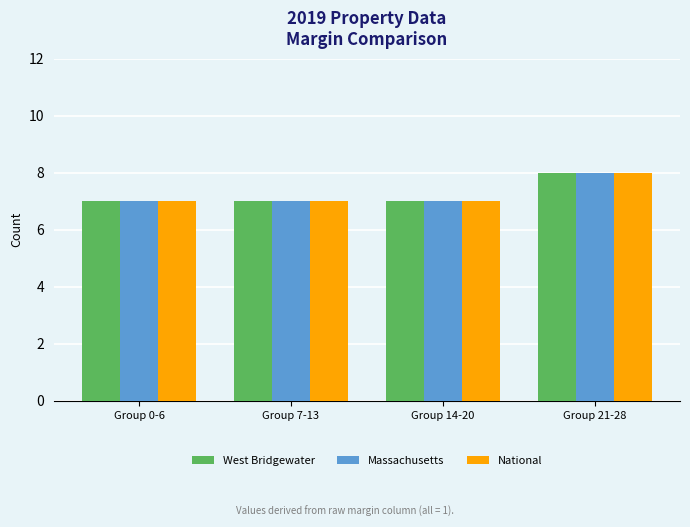

Reading left to right, list all the values displayed in this chart.

West Bridgewater: Group 0-6=7	Group 7-13=7	Group 14-20=7	Group 21-28=8
Massachusetts: Group 0-6=7	Group 7-13=7	Group 14-20=7	Group 21-28=8
National: Group 0-6=7	Group 7-13=7	Group 14-20=7	Group 21-28=8